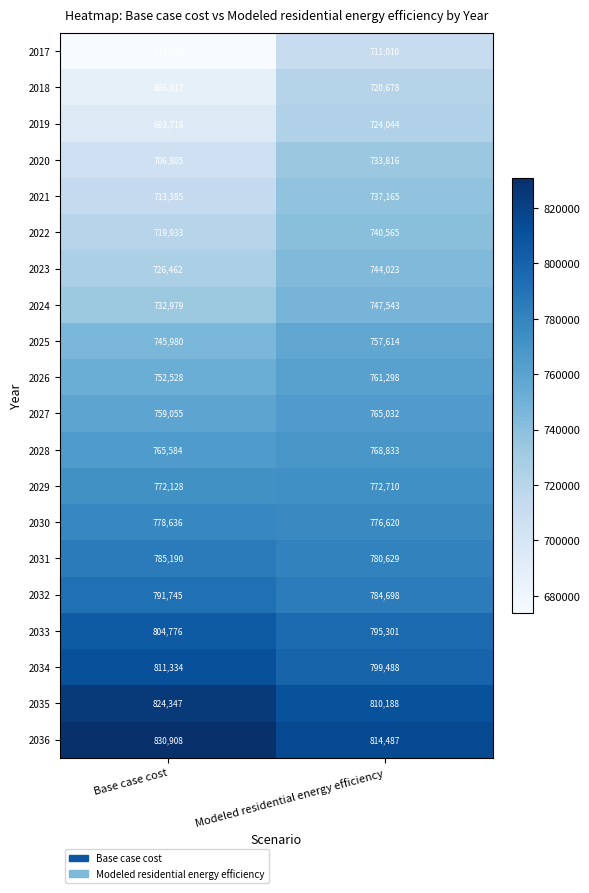

Which category has the highest value across all series?

Base case cost